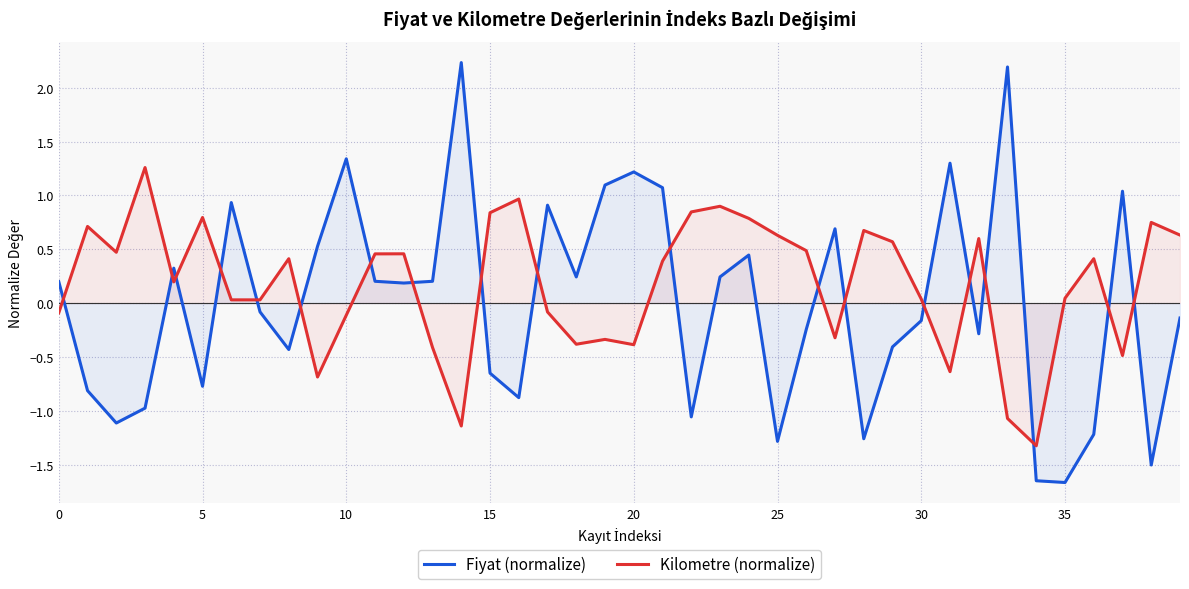

True or false: Kilometre (normalize) and Fiyat (normalize) intersect in this chart.

True